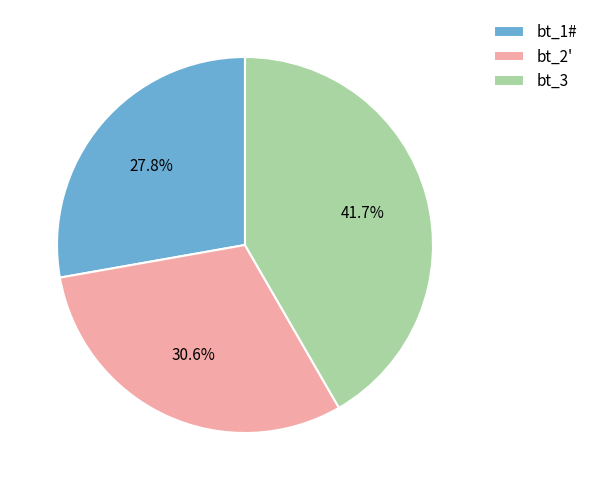

How many segments does this pie chart have?

3